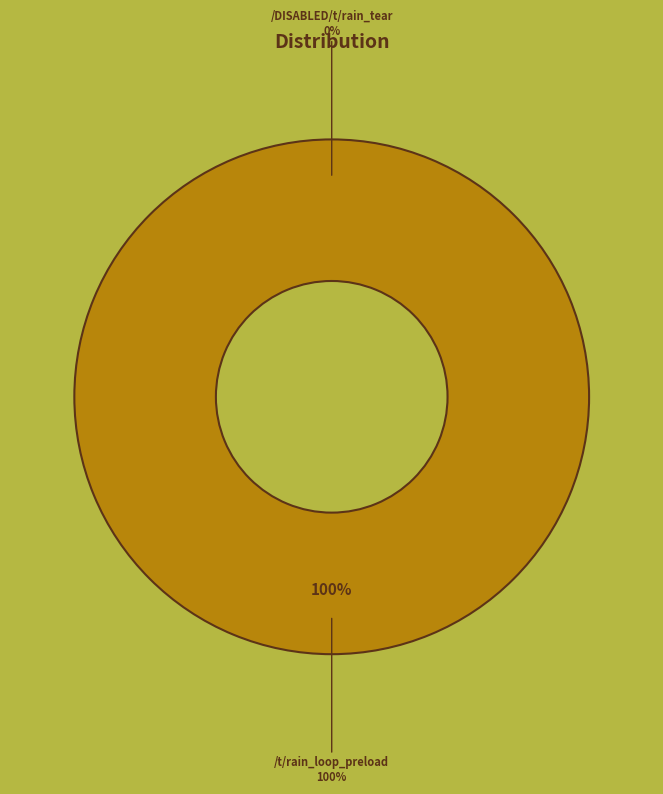

How many segments does this pie chart have?

2